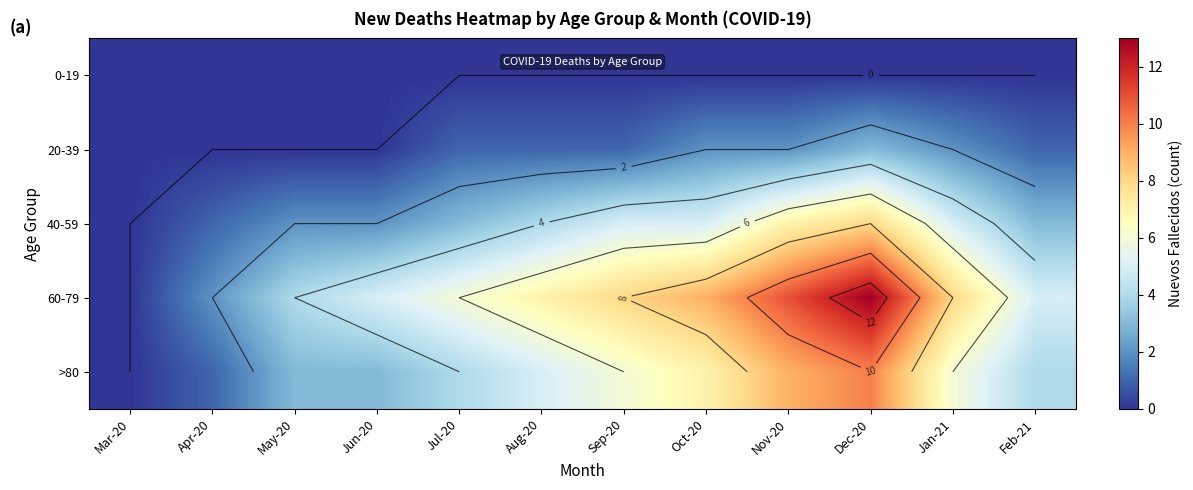

How many values in the 60-79 series exceed 7?

5